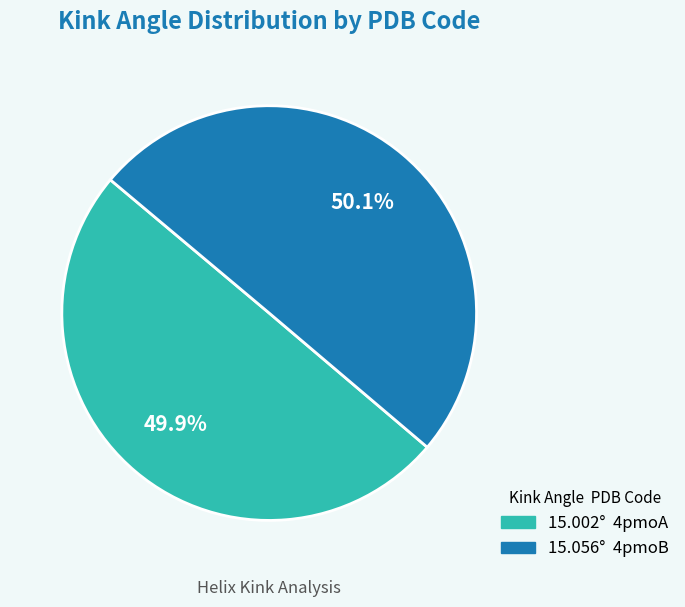

Is there any slice that represents more than half of the pie?

Yes